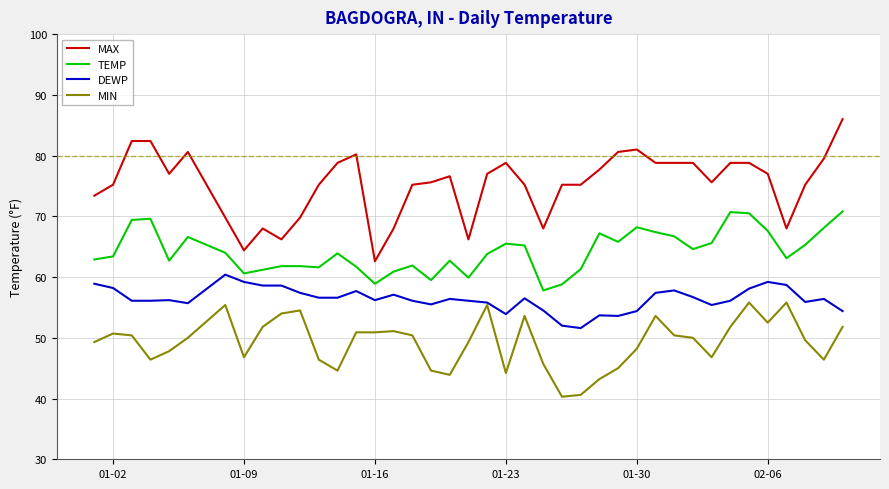

What are all the series names shown in the legend?

MAX, TEMP, DEWP, MIN